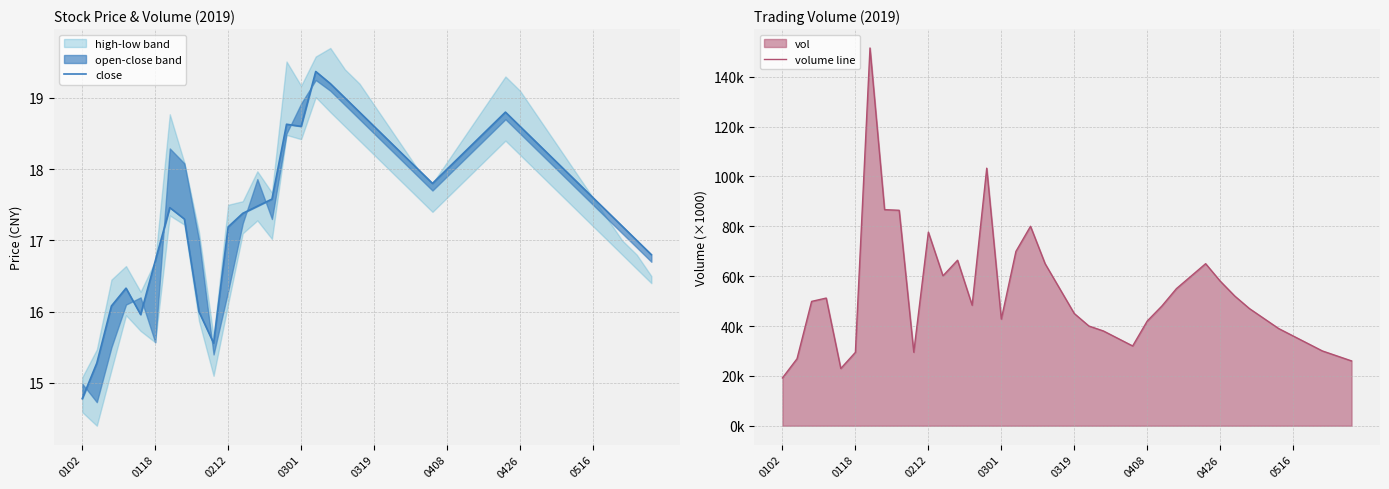

Which series has the largest total across all categories?

volume line